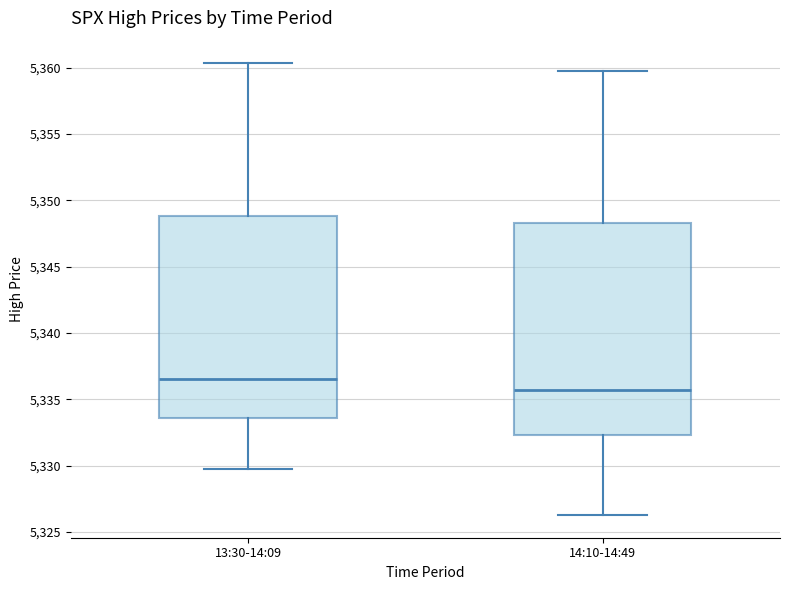

Reading left to right, transcribe this box plot: for each box, give where its median line is, the range the box spans, and where its two whiskers end, as read against the y-axis. The values are not printed on the chart, so give them approximately, as read against the axis.

13:30-14:09: median 5336.5, box 5333.5 to 5349.0, whiskers 5330.0 to 5360.5
14:10-14:49: median 5335.5, box 5332.5 to 5348.5, whiskers 5326.5 to 5360.0